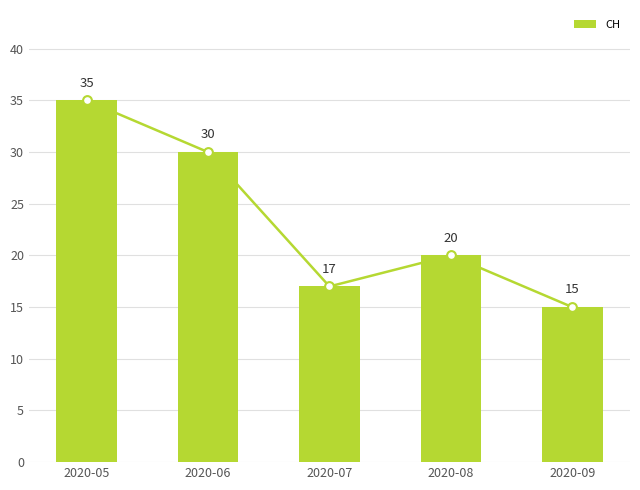

What is the change in value from 2020-05 to 2020-06?

-5